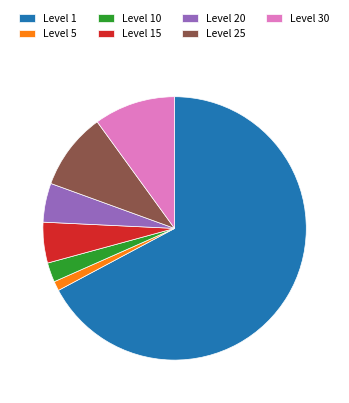

Which category has the biggest portion of the pie?

Level 1